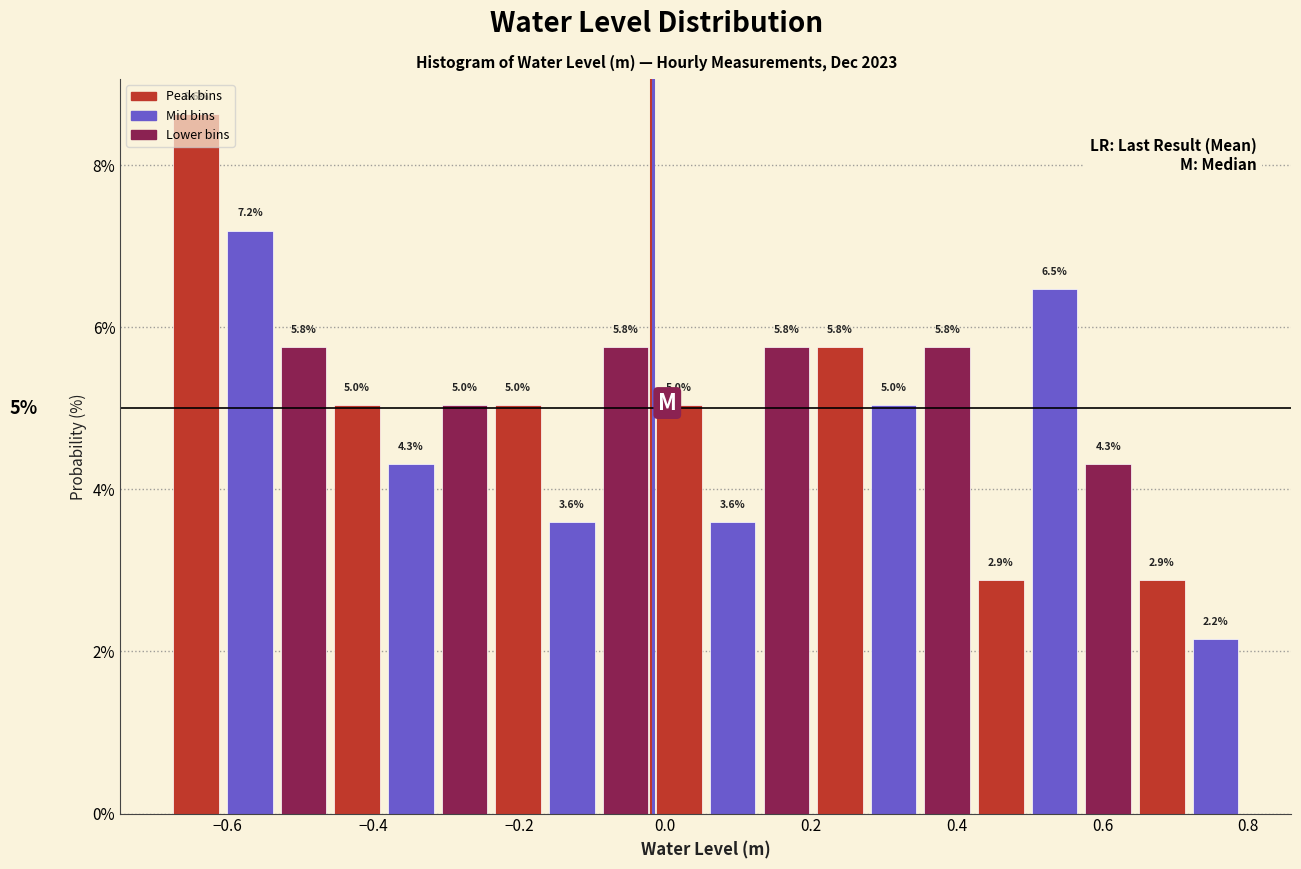

Around what value on the x-axis is the tallest bar? Give the approximate position of its centre, as read against the axis.

-0.64